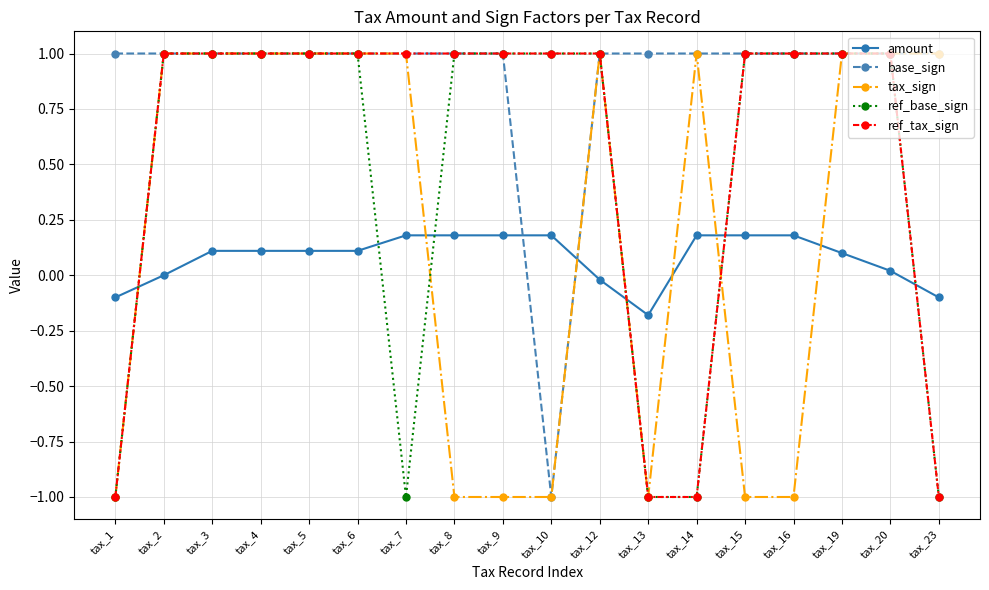

How many intersections are there between amount and tax_sign?

7